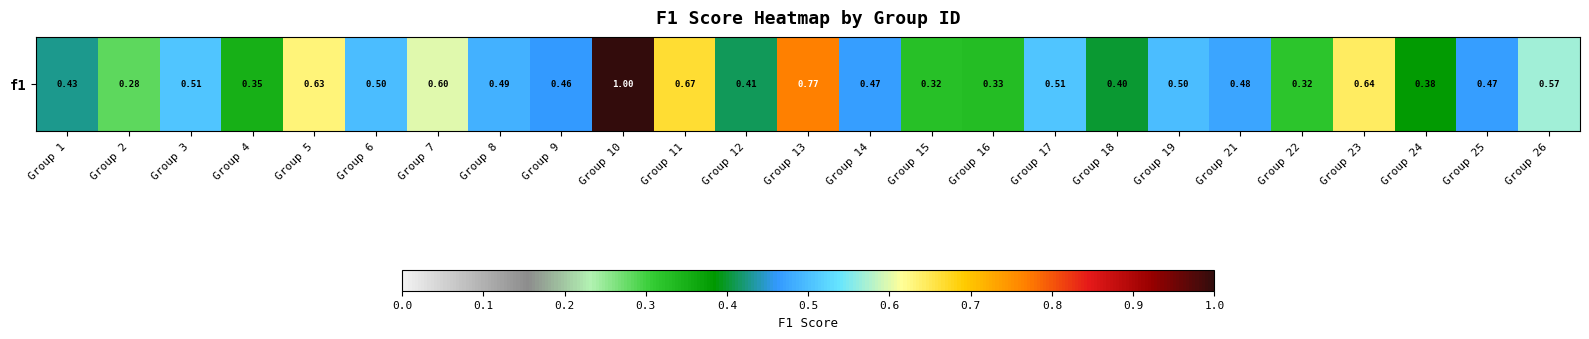

Reading right to left, extract all data points from this chart.

Group 26=0.6	Group 25=0.5	Group 24=0.4	Group 23=0.6	Group 22=0.3	Group 21=0.5	Group 19=0.5	Group 18=0.4	Group 17=0.5	Group 16=0.3	Group 15=0.3	Group 14=0.5	Group 13=0.8	Group 12=0.4	Group 11=0.7	Group 10=1.0	Group 9=0.5	Group 8=0.5	Group 7=0.6	Group 6=0.5	Group 5=0.6	Group 4=0.3	Group 3=0.5	Group 2=0.3	Group 1=0.4